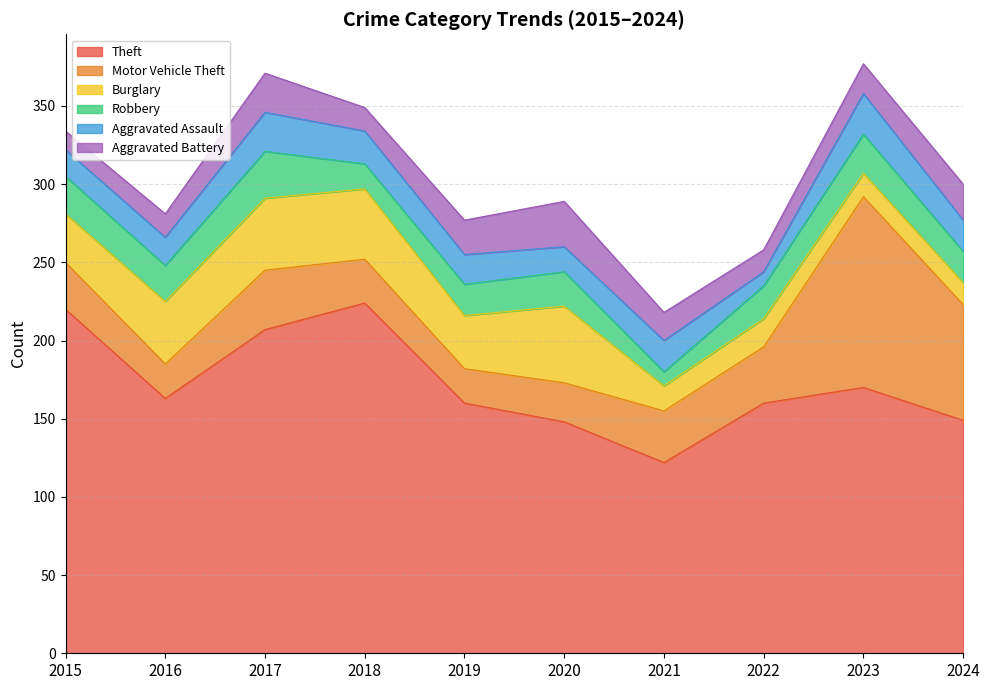

Does the chart display data point markers on the line(s)?

No